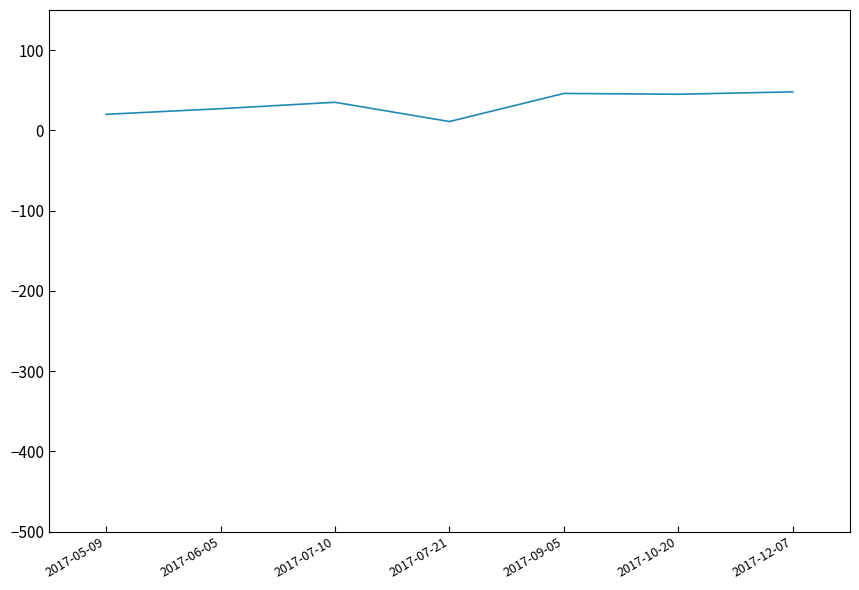

True or false: the data has more than 2 interior local peaks.

False